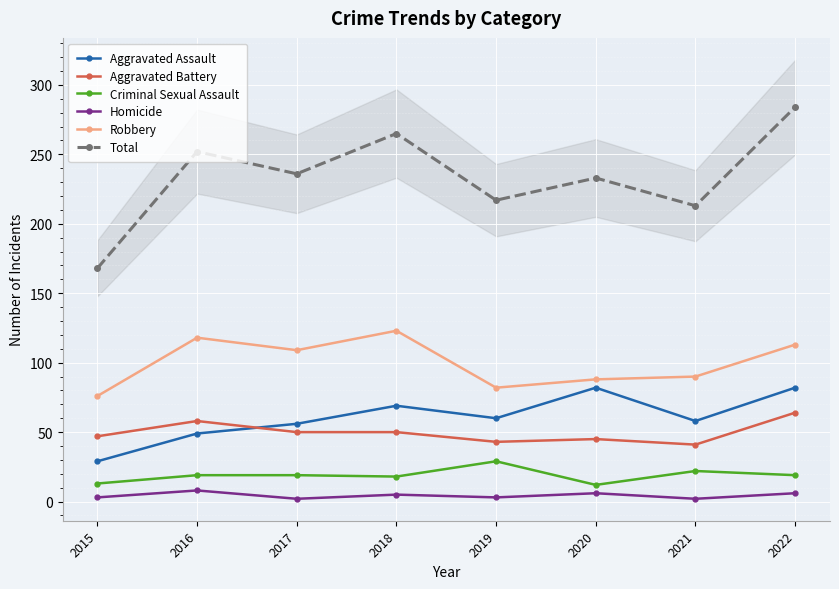

What is the average value of the Aggravated Battery series?

50